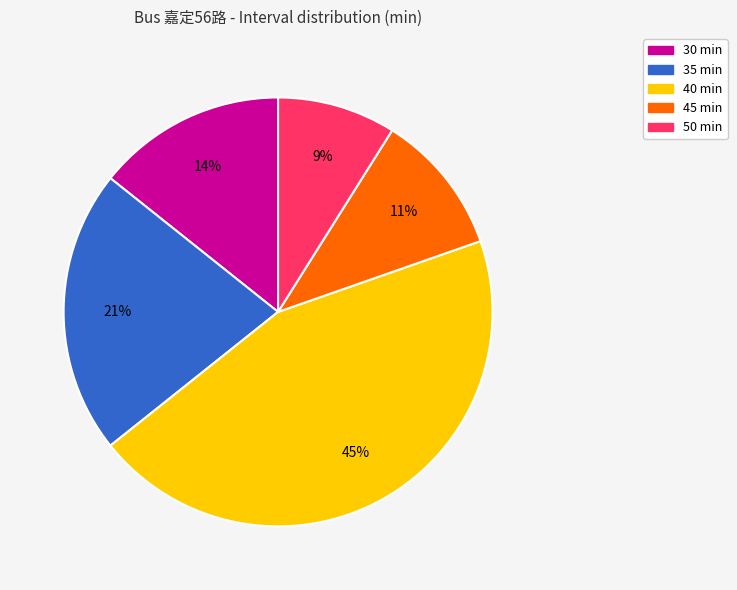

Does 45 account for over 50% of the chart?

No